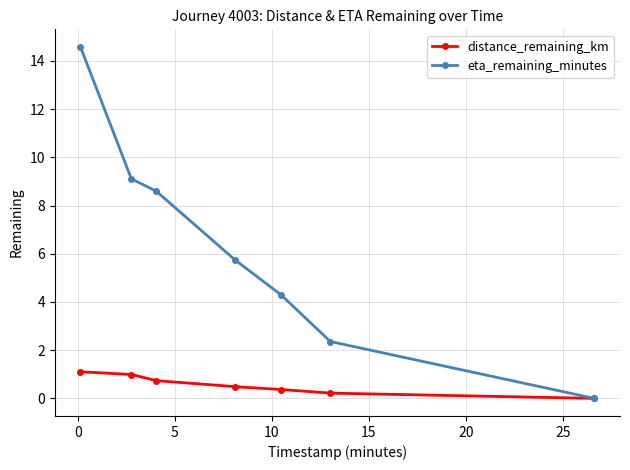

Which series has the widest spread of values?

eta_remaining_minutes